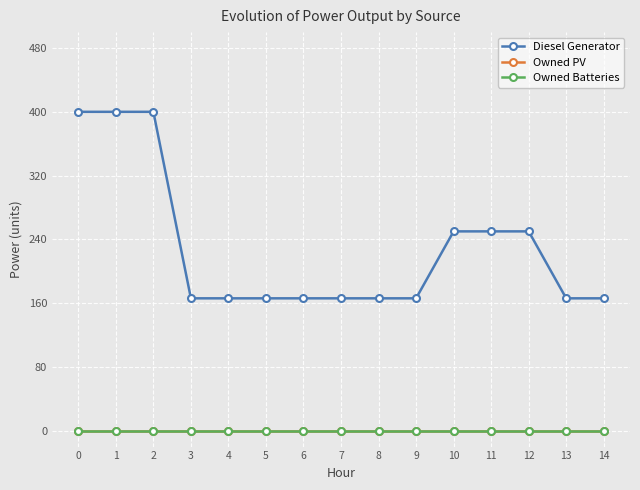

True or false: Owned PV has more than 0 interior local peaks.

False